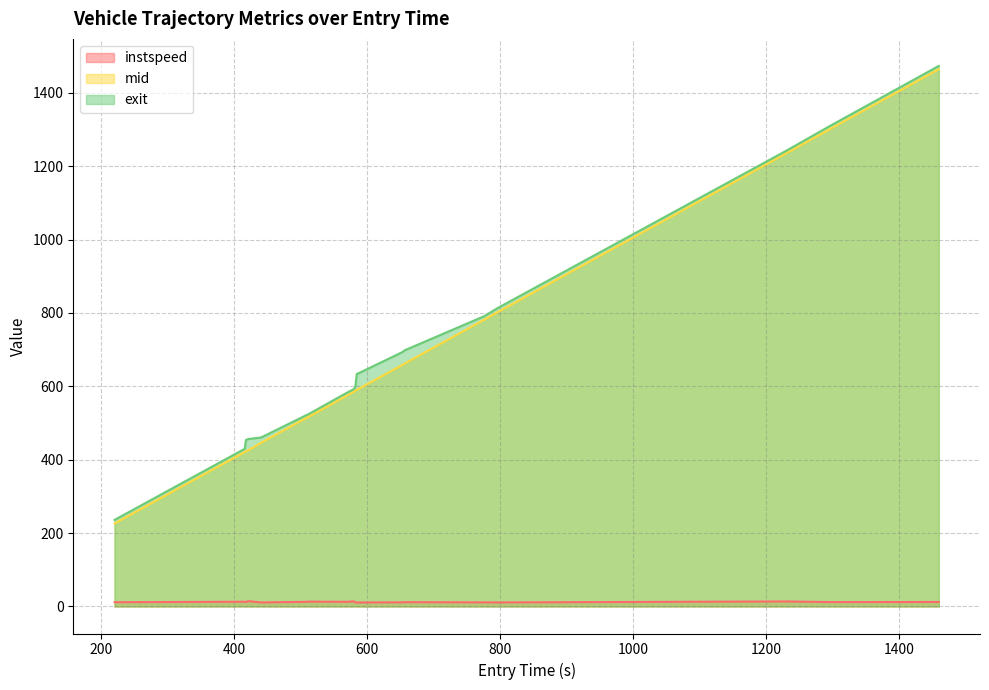

What is the maximum value for exit?

1473.4